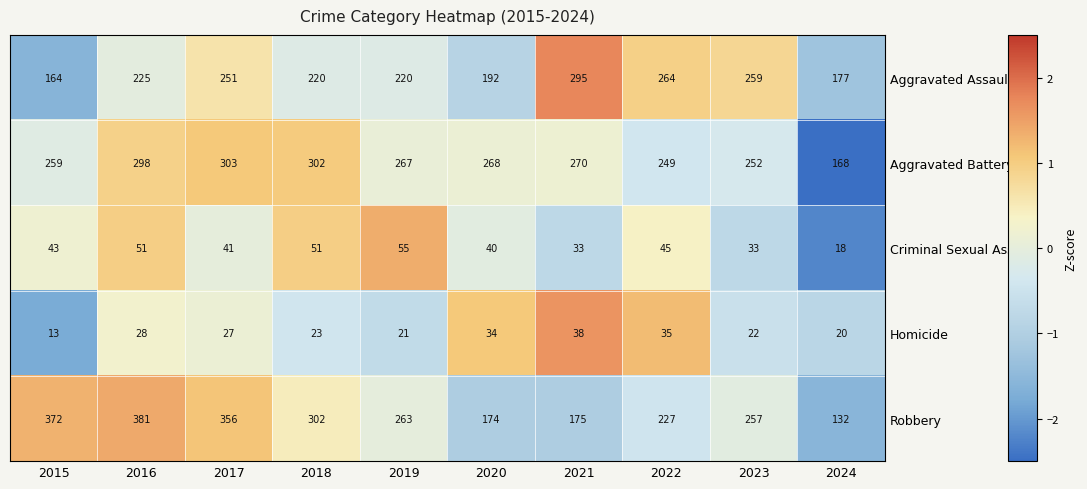

What is the difference between the Criminal Sexual Assault values at 2024 and 2022?

27